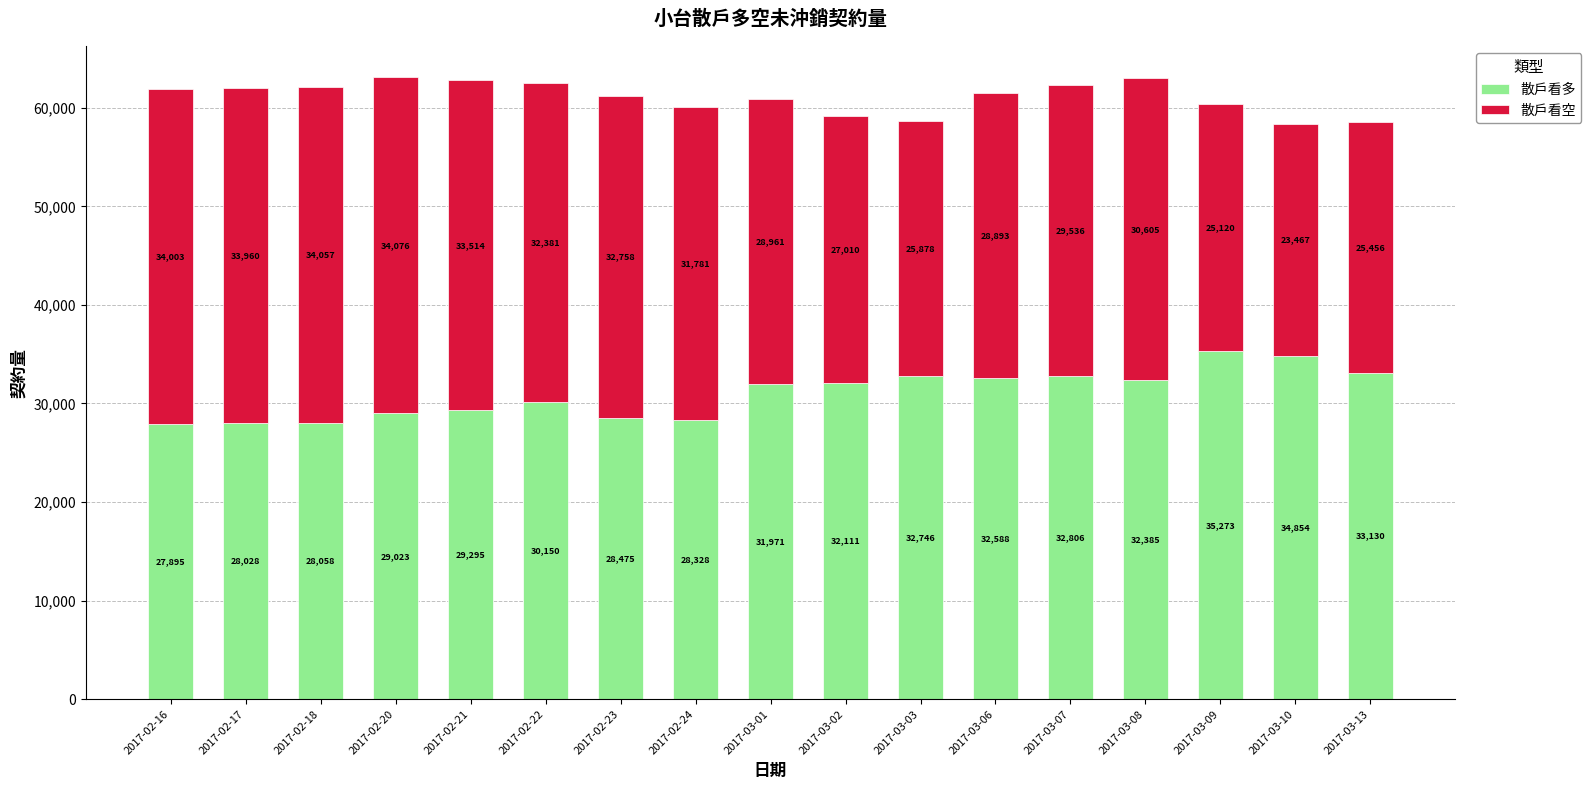

Read the 散戶看多 value at 2017-02-20, to the nearest 10.

29020